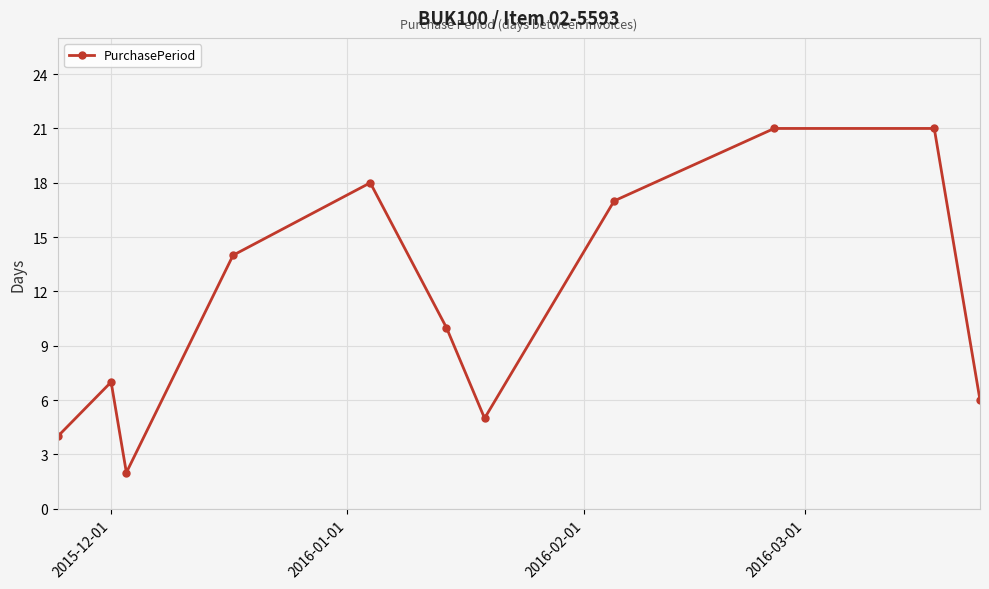

How many interior local valleys (lower than both neighbors) does the data have?

2